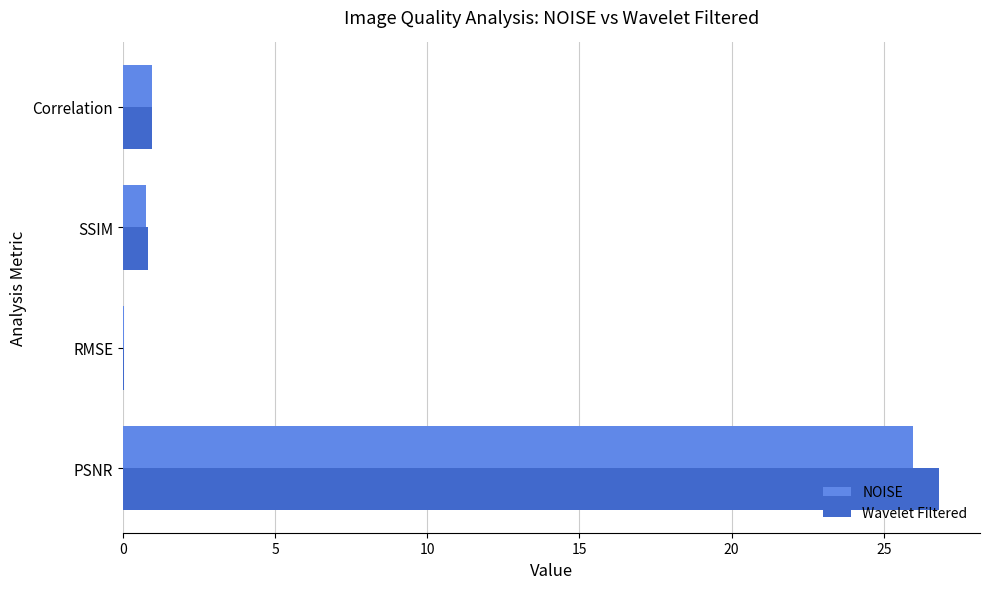

What is the total value across all series at PSNR?

52.8